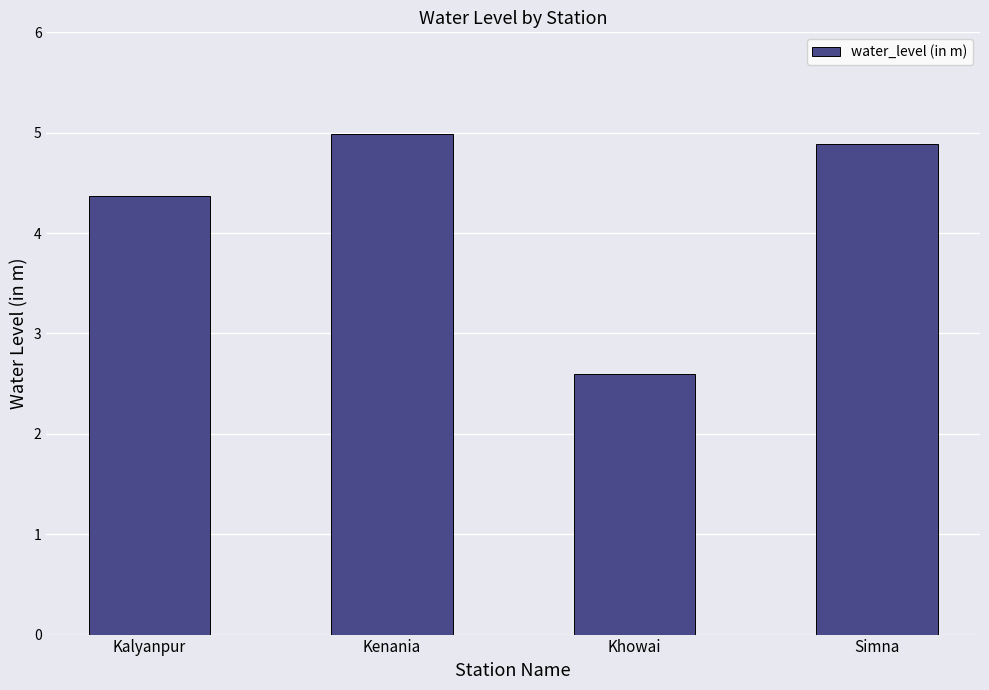

Does the chart contain stacked bars?

No